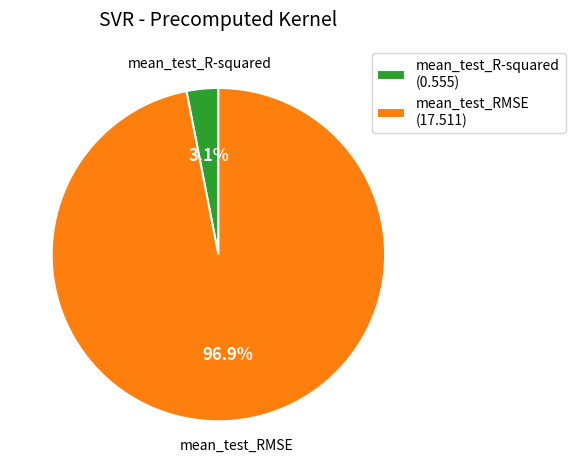

Rank the categories by value from highest to lowest.

mean_test_RMSE, mean_test_R-squared